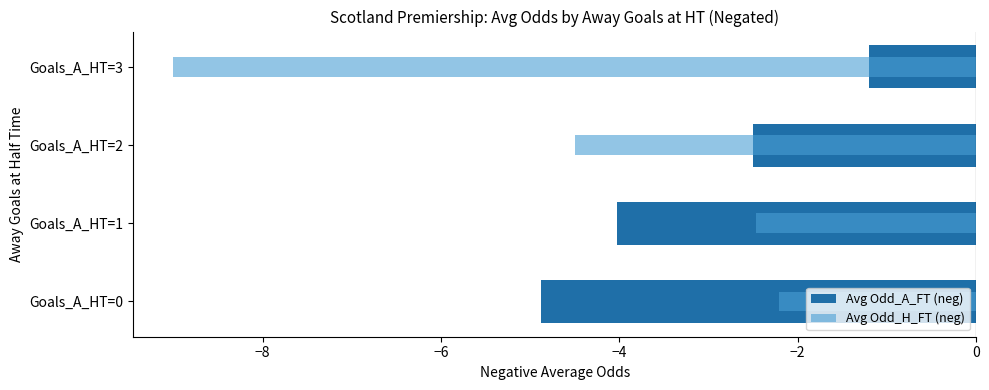

Between Goals_A_HT=2 and Goals_A_HT=3, which series saw the biggest shift?

Avg Odd_H_FT (neg)